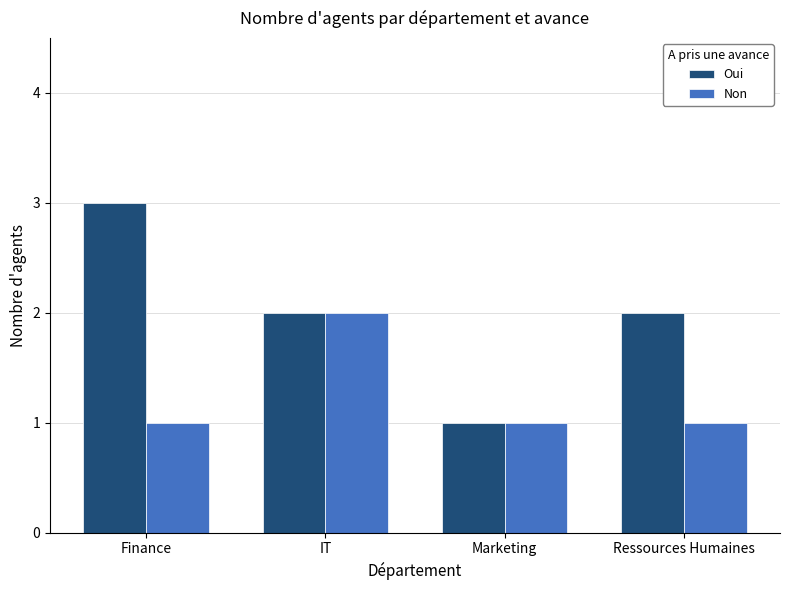

What is the difference between the maximum and minimum values in the Oui series?

2